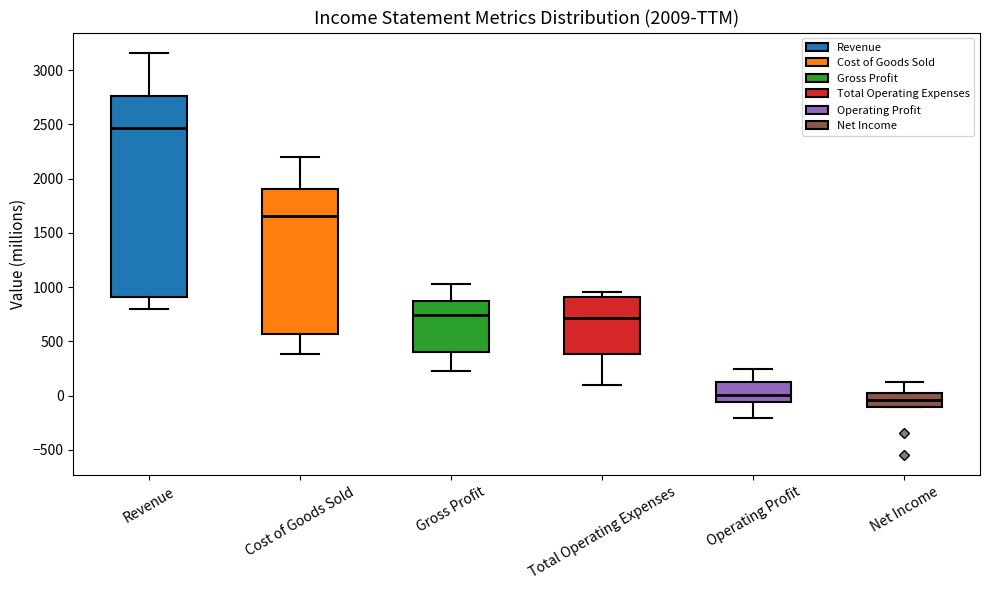

Comparing the boxes themselves (not the whiskers), which one is the tallest?

Revenue